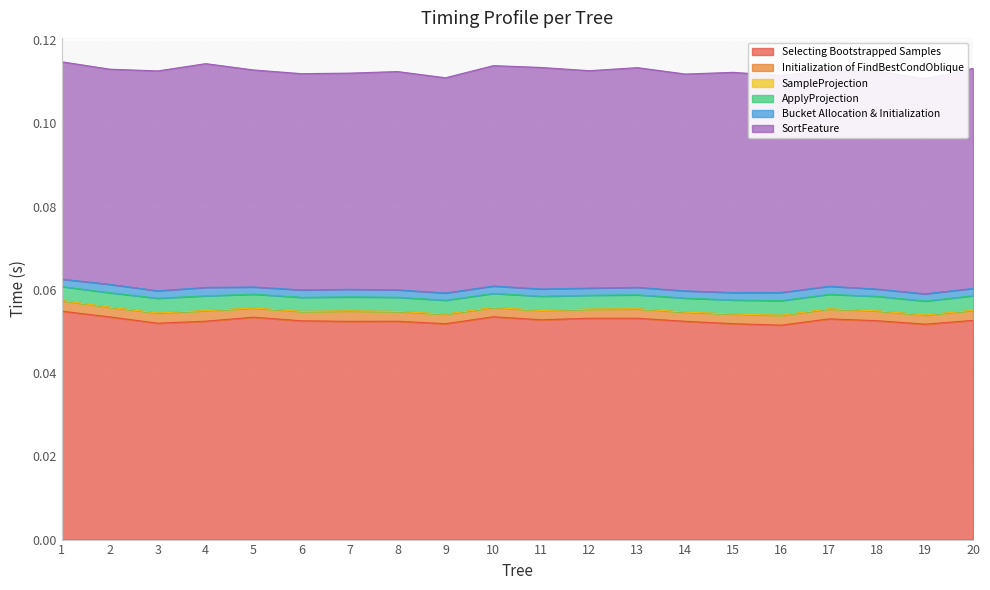

Is the value of SortFeature at 8 greater than the value of SampleProjection at 1?

Yes